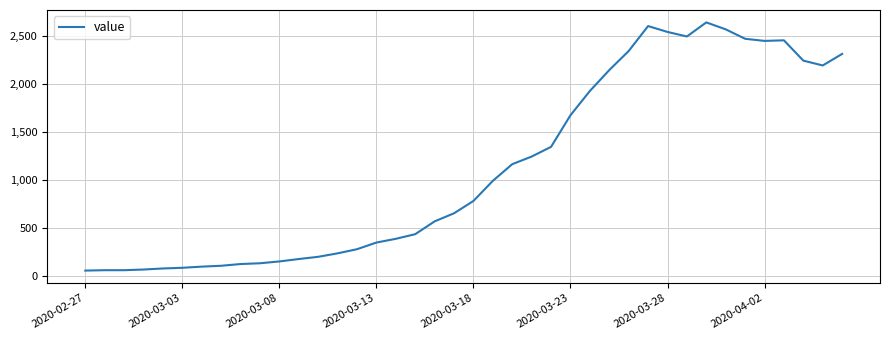

How many lines are shown in the chart?

1